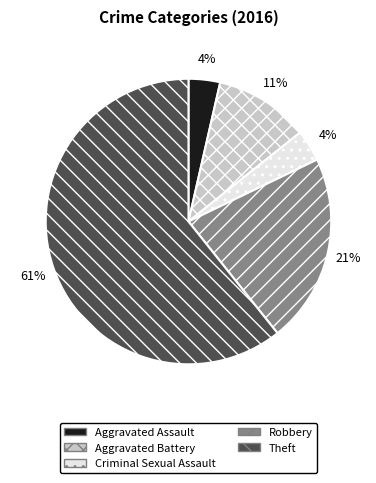

The Robbery slice represents 35% of the pie. True or false?

False